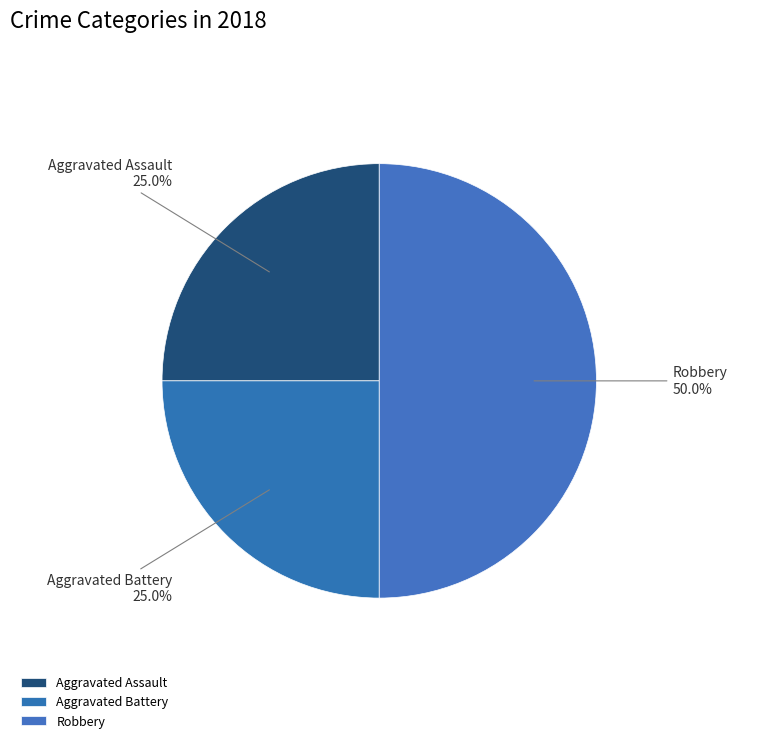

Does Aggravated Assault represent more than half of the total?

No